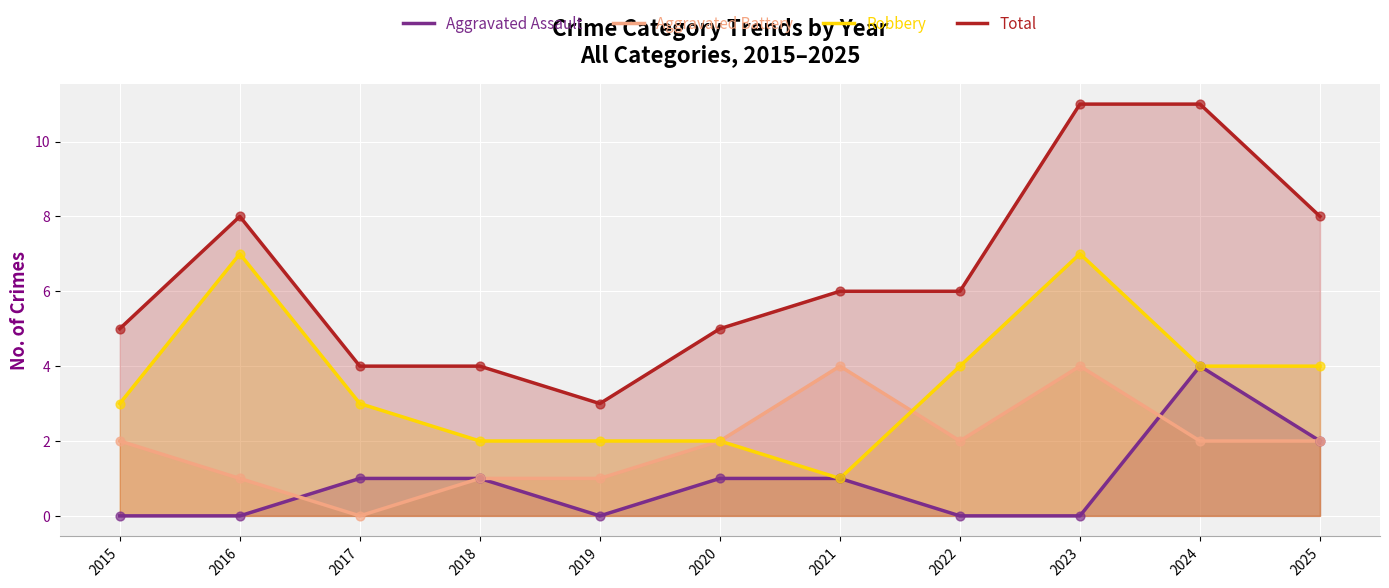

At which category is the sum across all series the highest?

2023